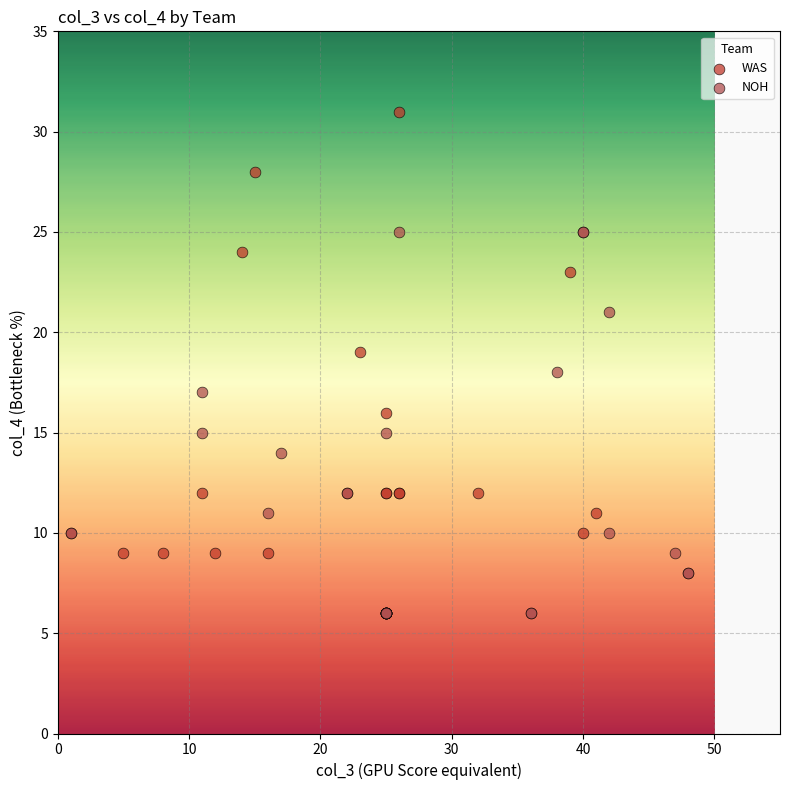

Which series has the widest spread of Y values?

WAS